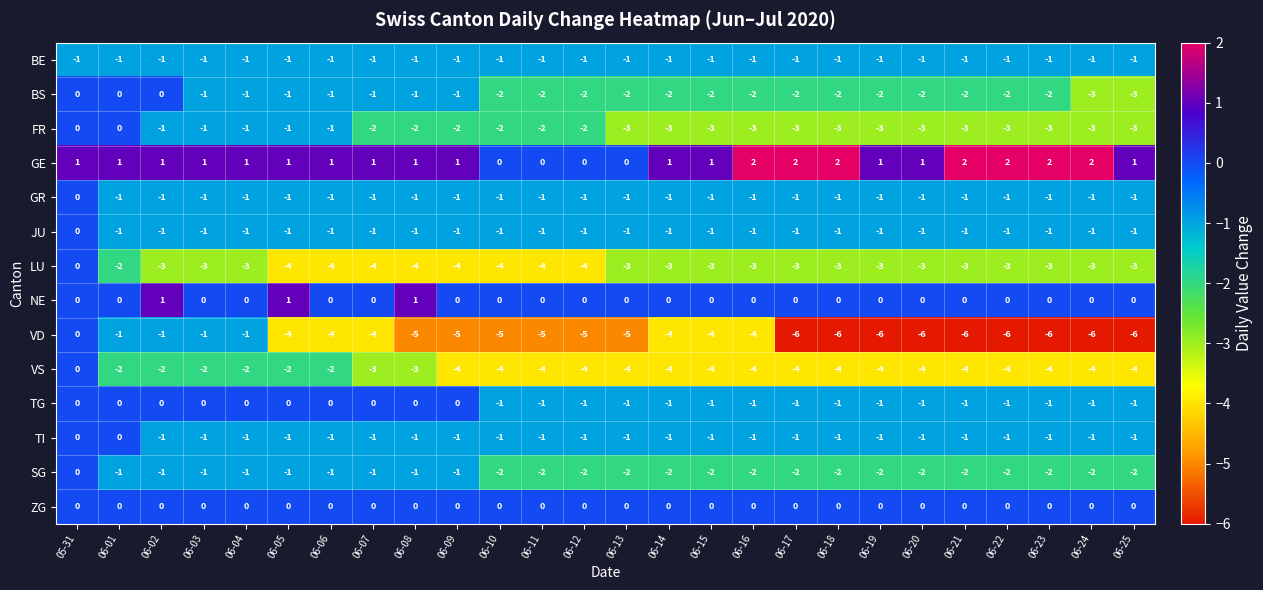

Which series changed the most between 05-31 and 06-23?

VD